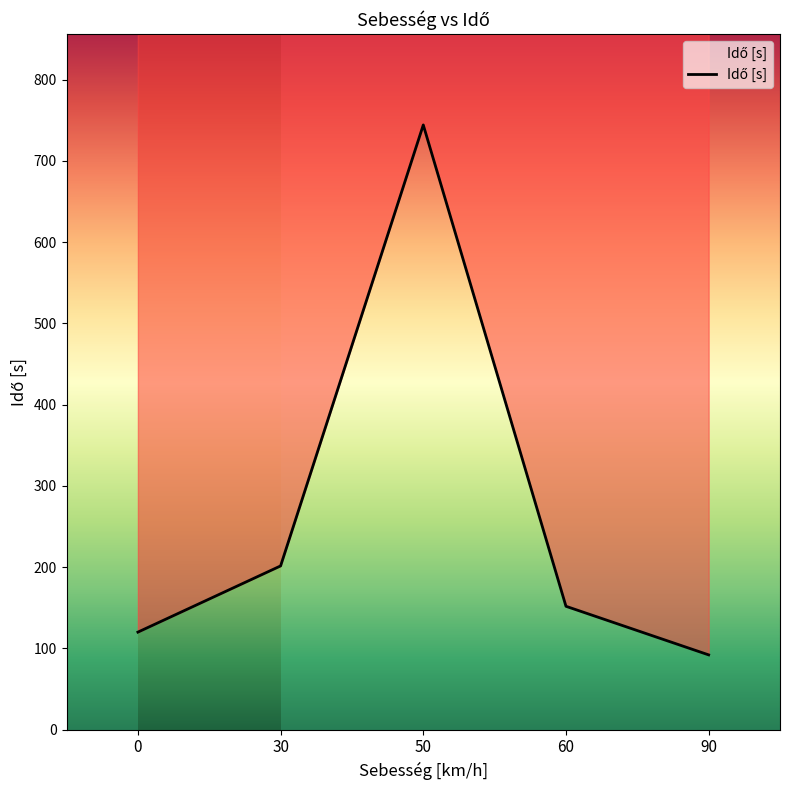

What is the value of the 5th point from the left?

92.0